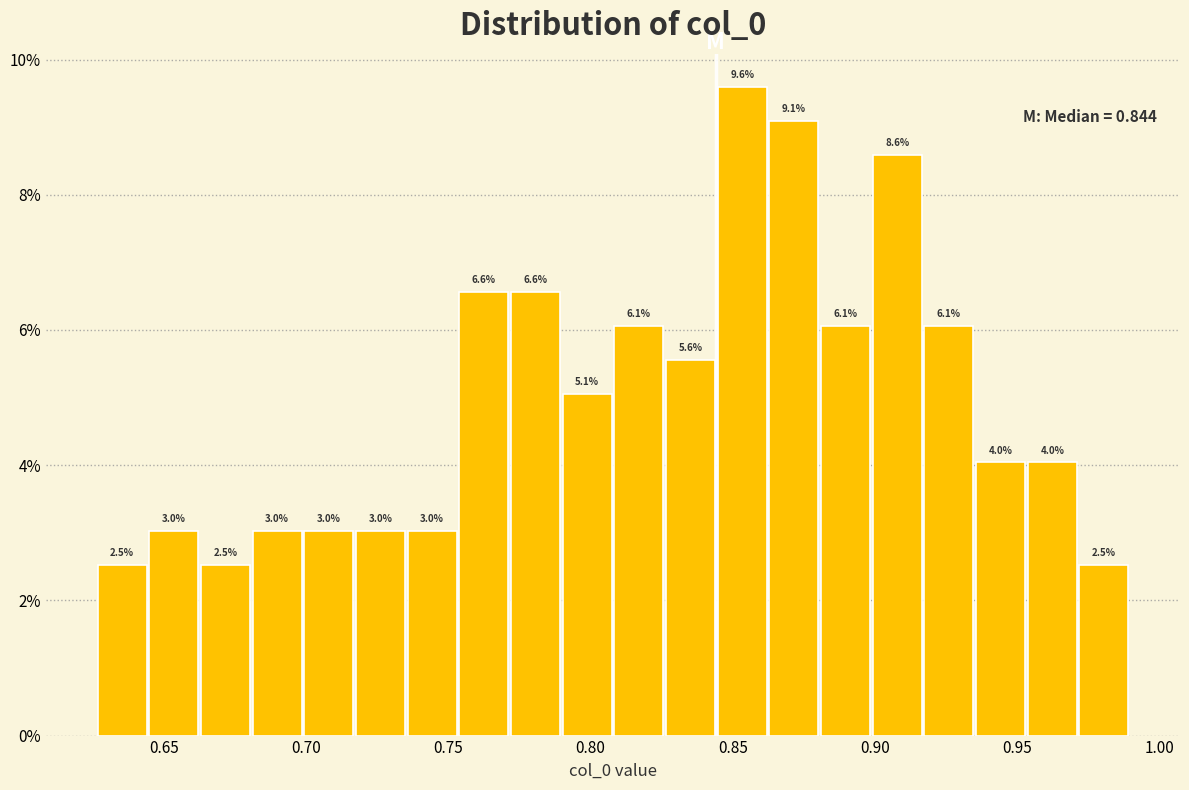

Read against the x-axis, roughly where is the centre of the tallest bar?

0.855